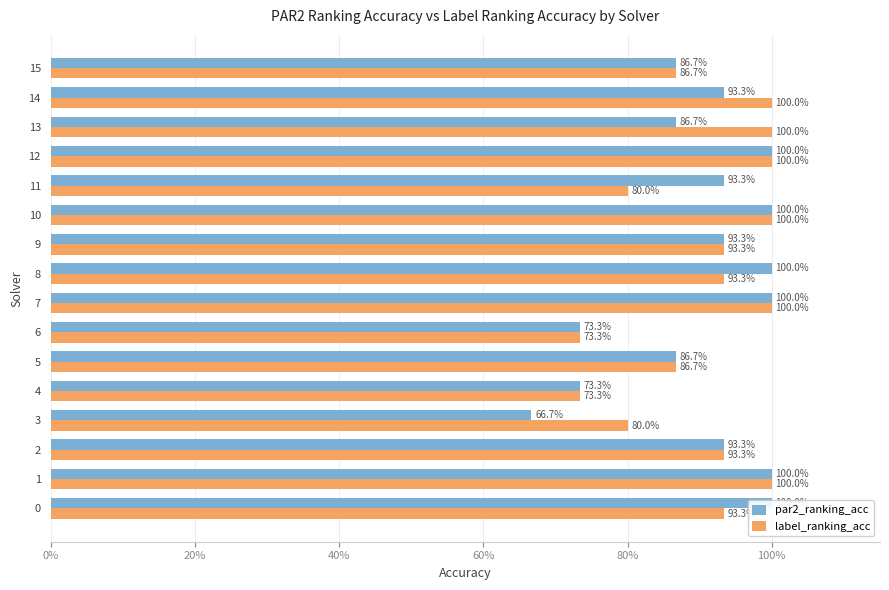

How many bars are there in total?

32